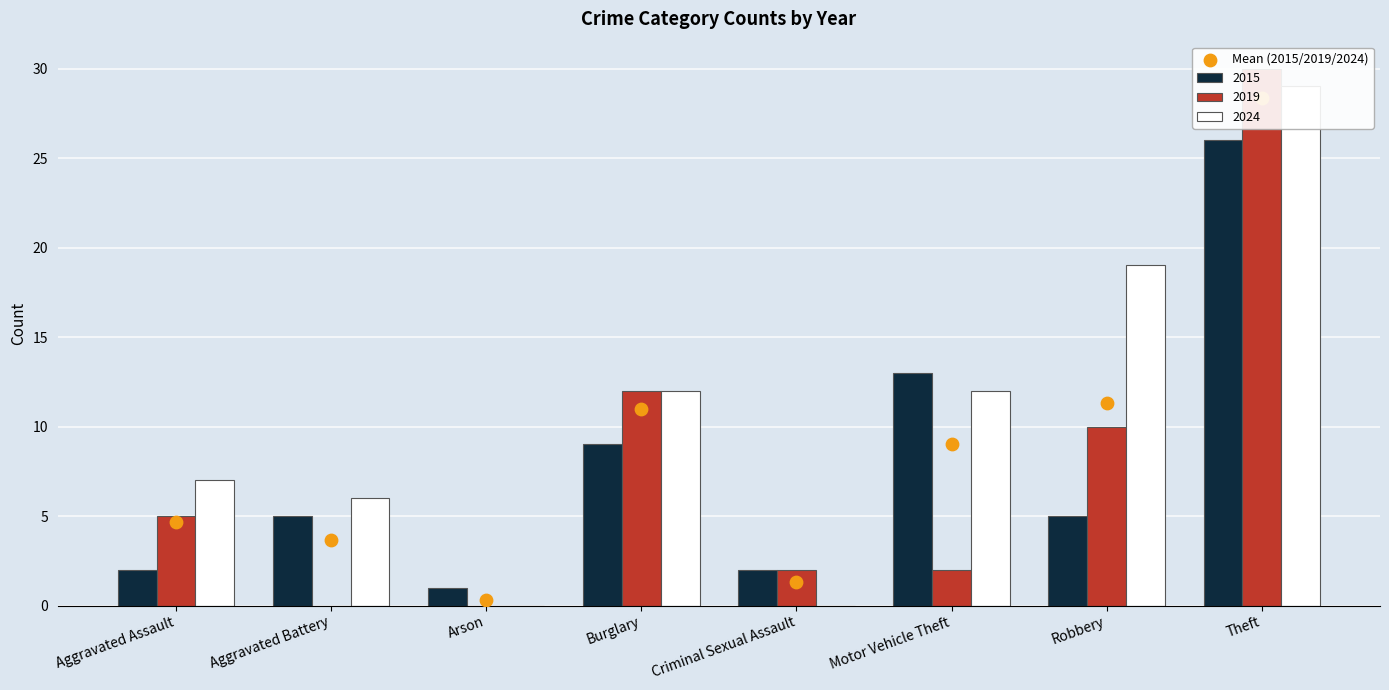

Approximately how many times larger is the value at Arson compared to Aggravated Assault?

0.1